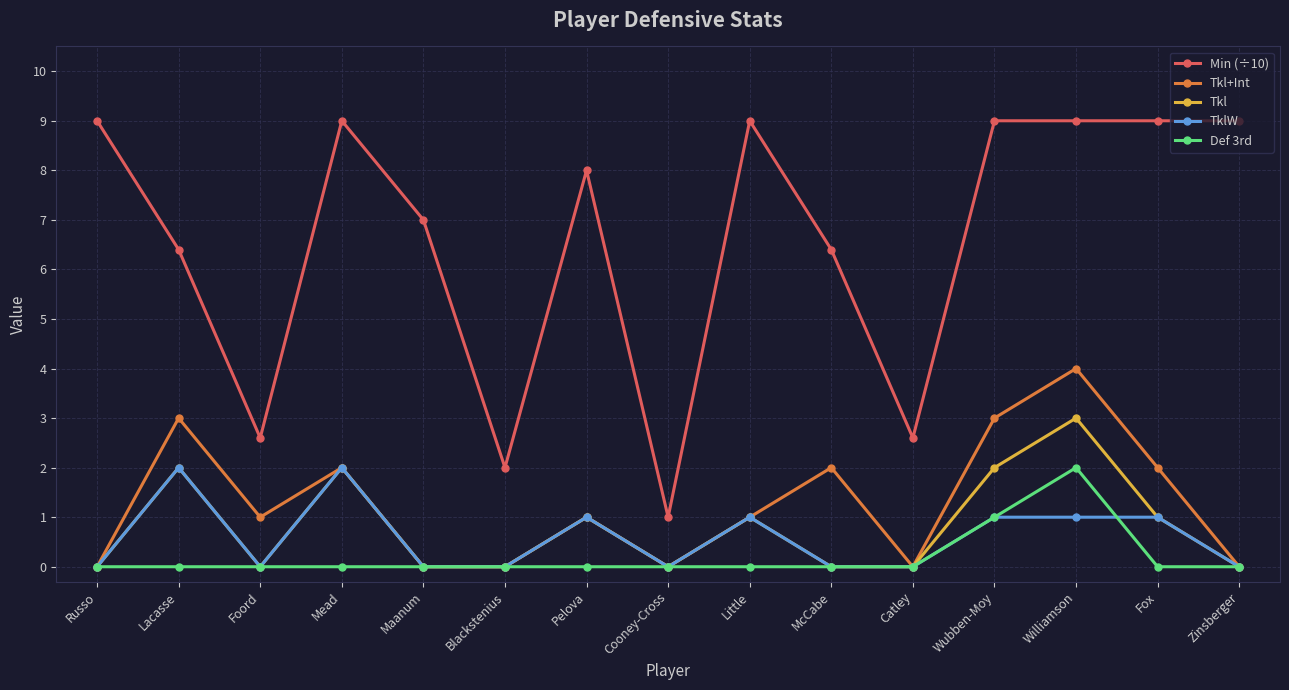

What is the spread (max minus min) of values at Little?

9.0